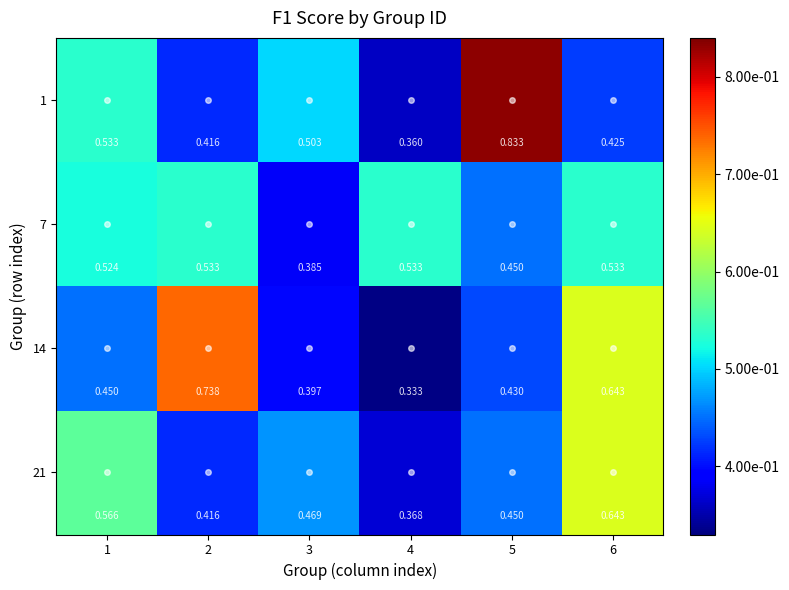

Is the value of 7 at 3 greater than the value of 14 at 6?

No